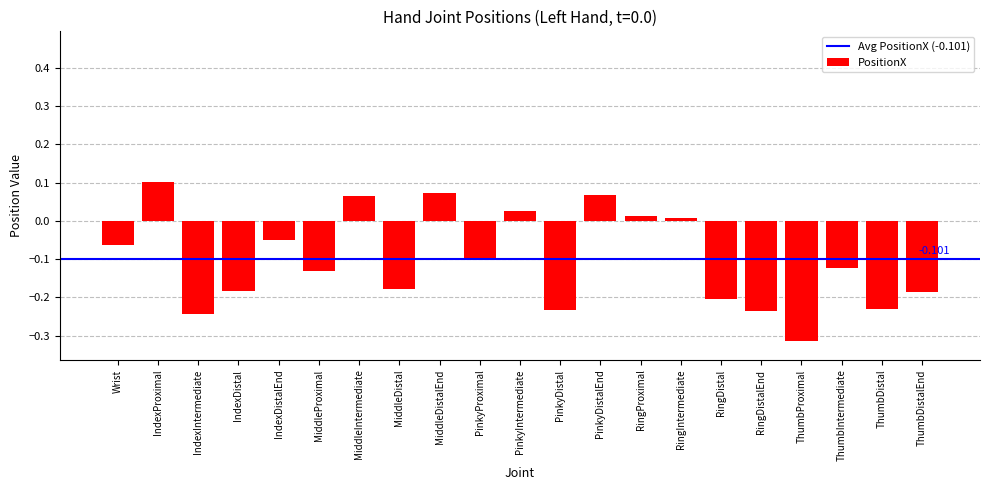

Which category has the lowest value across all series?

ThumbProximal